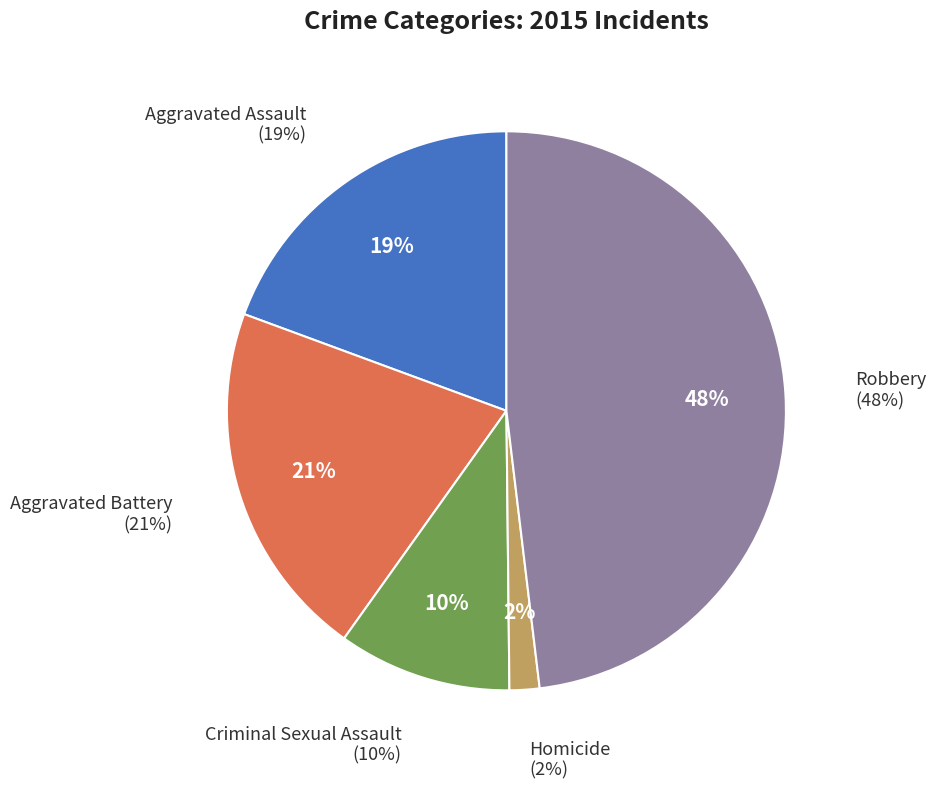

To the nearest percent, what percentage of the pie is Criminal Sexual Assault?

10%